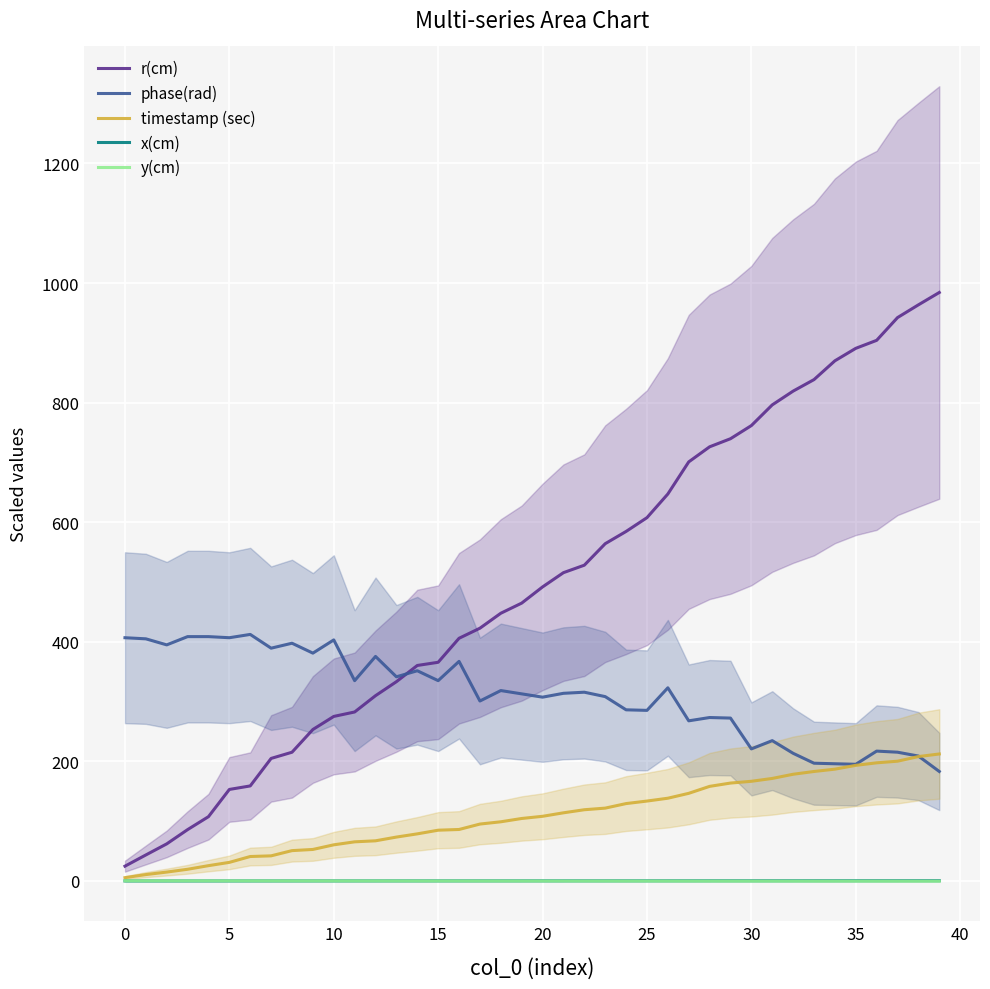

How many lines are shown in the chart?

5